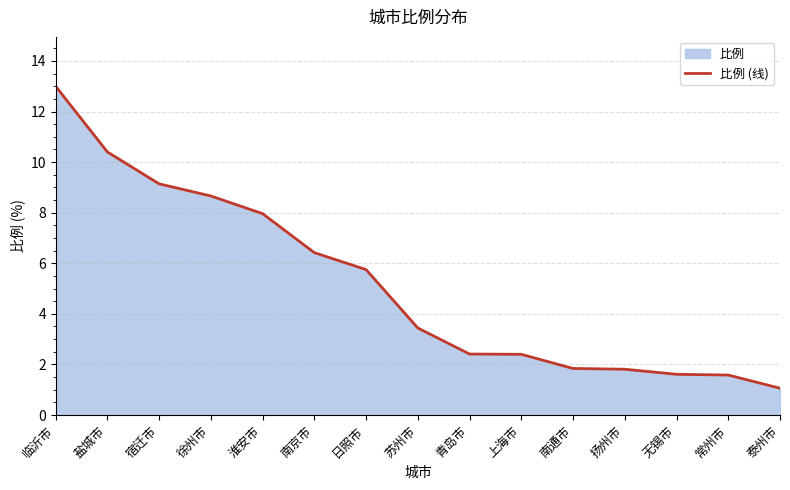

True or false: there are more than 1 points higher than both neighbors.

False